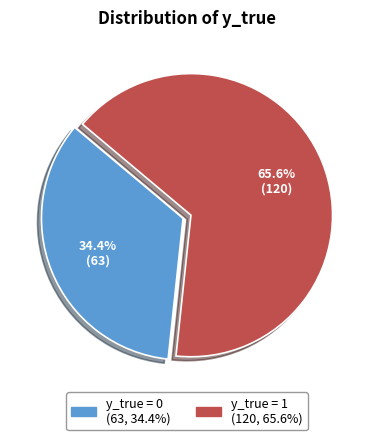

Is it true that y_true = 0 is 24% of the pie?

False